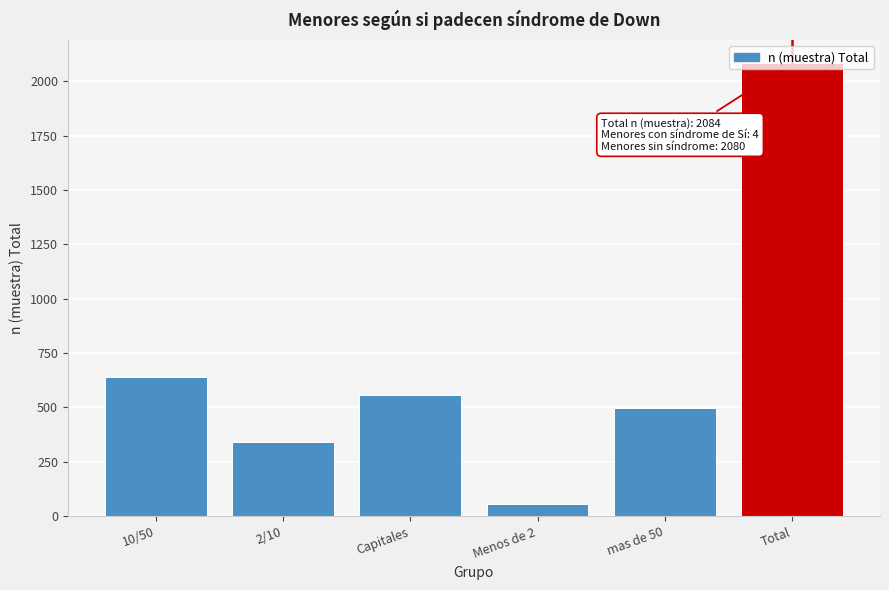

Between mas de 50 and Menos de 2, which is larger?

mas de 50